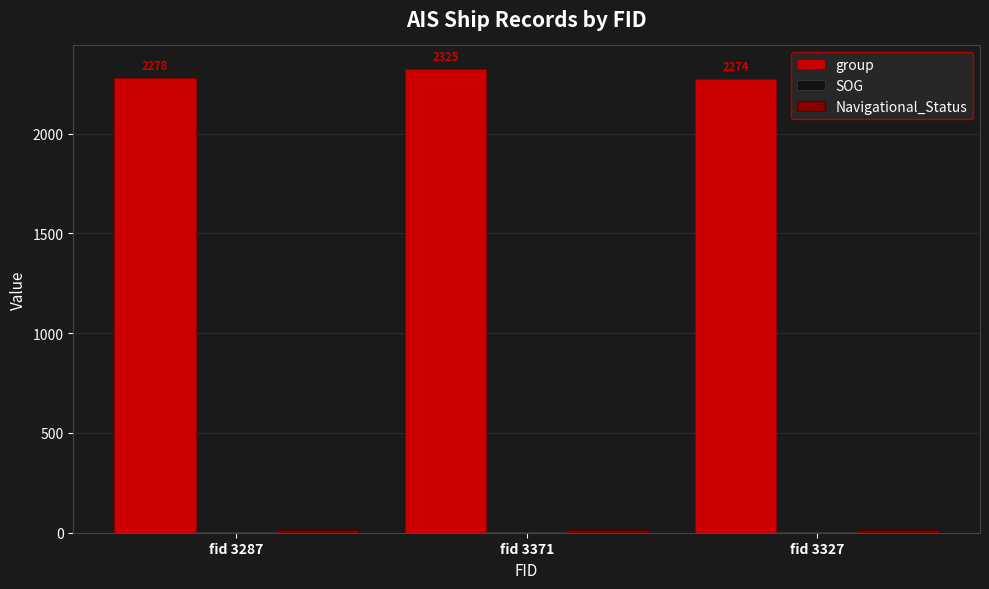

True or false: group has a value of 2278.0 at fid 3287.

True